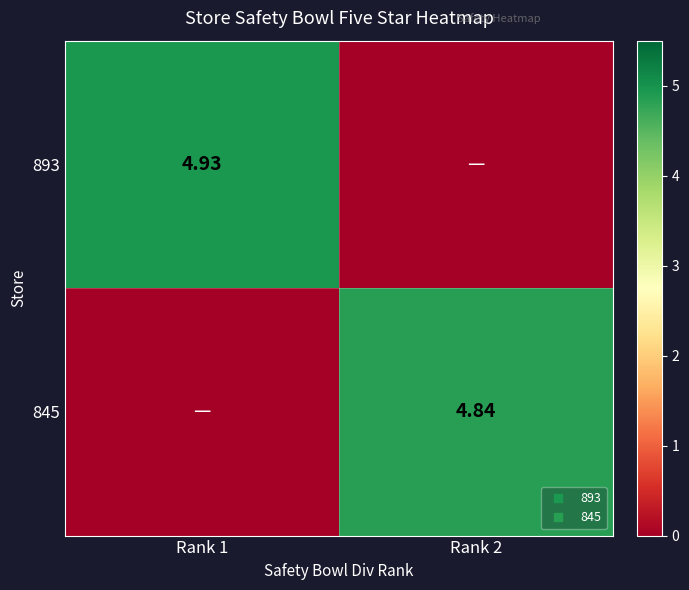

Rank the series by their maximum value, from lowest to highest.

845, 893